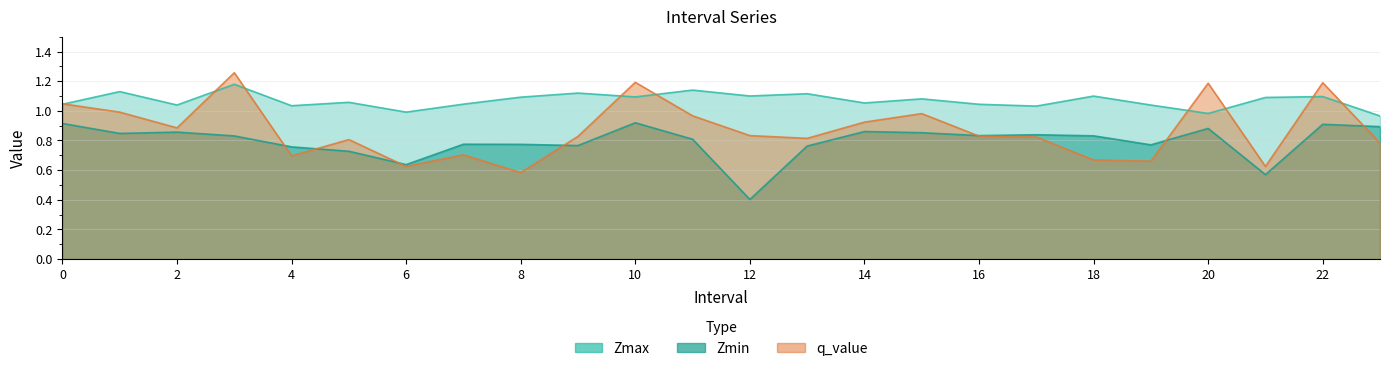

What are all the series names shown in the legend?

Zmax, Zmin, q_value